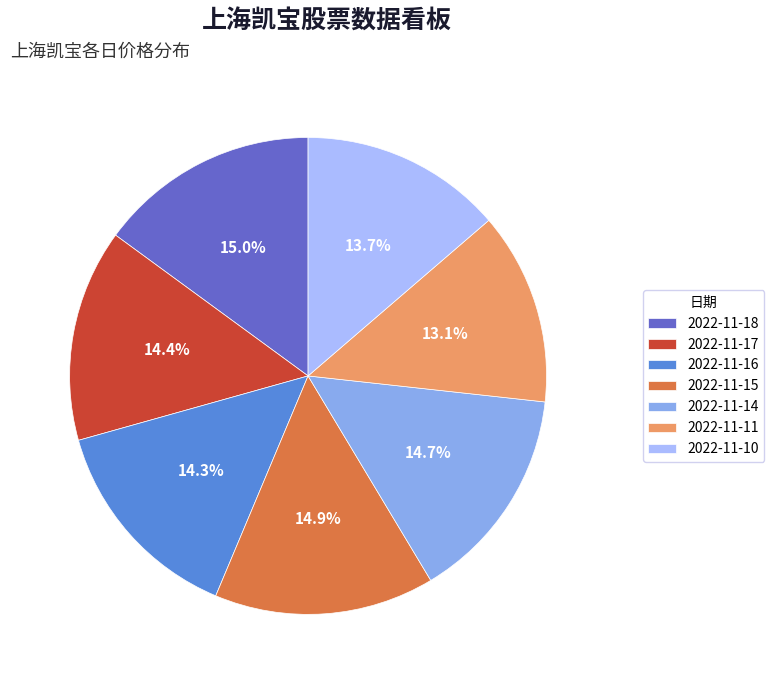

Does 2022-11-10 represent more than half of the total?

No